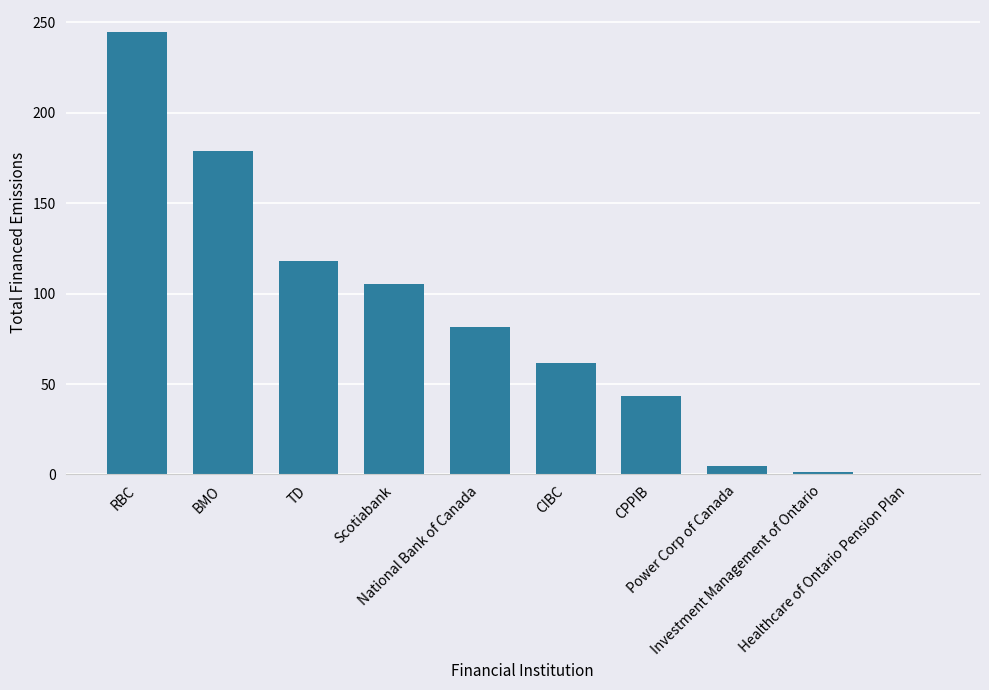

What is the maximum value shown in the chart?

244.6